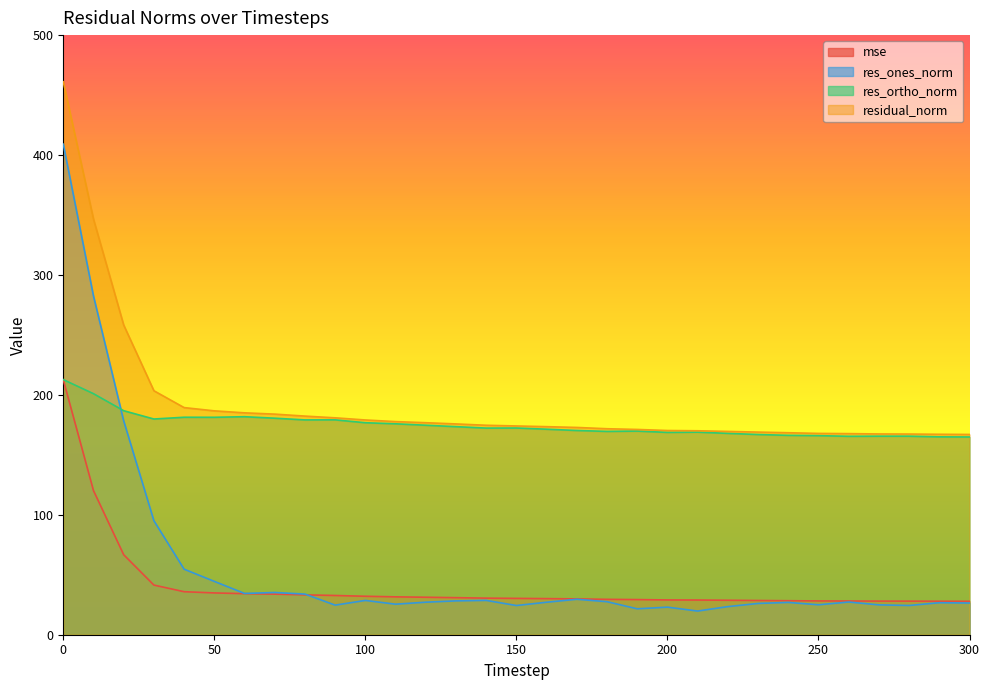

Reading right to left, list all the values displayed in this chart.

mse: 300=27.9	290=27.9	280=28.0	270=28.0	260=28.1	250=28.2	240=28.4	230=28.5	220=28.7	210=28.9	200=29.0	190=29.3	180=29.5	170=29.9	160=30.1	150=30.3	140=30.5	130=30.9	120=31.3	110=31.6	100=32.1	90=32.7	80=33.2	70=33.8	60=34.2	50=34.8	40=35.9	30=41.4	20=66.7	10=120.2	0=212.6
res_ones_norm: 300=26.4	290=26.7	280=24.4	270=24.9	260=27.3	250=25.0	240=26.9	230=26.1	220=23.4	210=19.7	200=23.0	190=21.6	180=27.5	170=29.6	160=27.1	150=24.3	140=28.6	130=28.2	120=27.1	110=25.5	100=28.6	90=24.7	80=33.9	70=35.2	60=34.4	50=44.5	40=54.6	30=95.1	20=178.3	10=282.4	0=409.1
res_ortho_norm: 300=164.9	290=165.0	280=165.5	270=165.6	260=165.5	250=166.0	240=166.3	230=166.9	220=167.9	210=168.9	200=168.7	190=169.8	180=169.5	170=170.3	160=171.4	150=172.4	140=172.3	130=173.5	120=174.7	110=175.9	100=176.8	90=179.2	80=179.1	70=180.6	60=181.8	50=181.3	40=181.3	30=179.9	20=186.8	10=201.0	0=212.7
residual_norm: 300=167.0	290=167.1	280=167.3	270=167.4	260=167.7	250=167.9	240=168.4	230=169.0	220=169.5	210=170.1	200=170.3	190=171.2	180=171.8	170=172.8	160=173.5	150=174.1	140=174.7	130=175.8	120=176.8	110=177.7	100=179.1	90=180.9	80=182.3	70=184.0	60=185.0	50=186.7	40=189.4	30=203.4	20=258.3	10=346.6	0=461.1